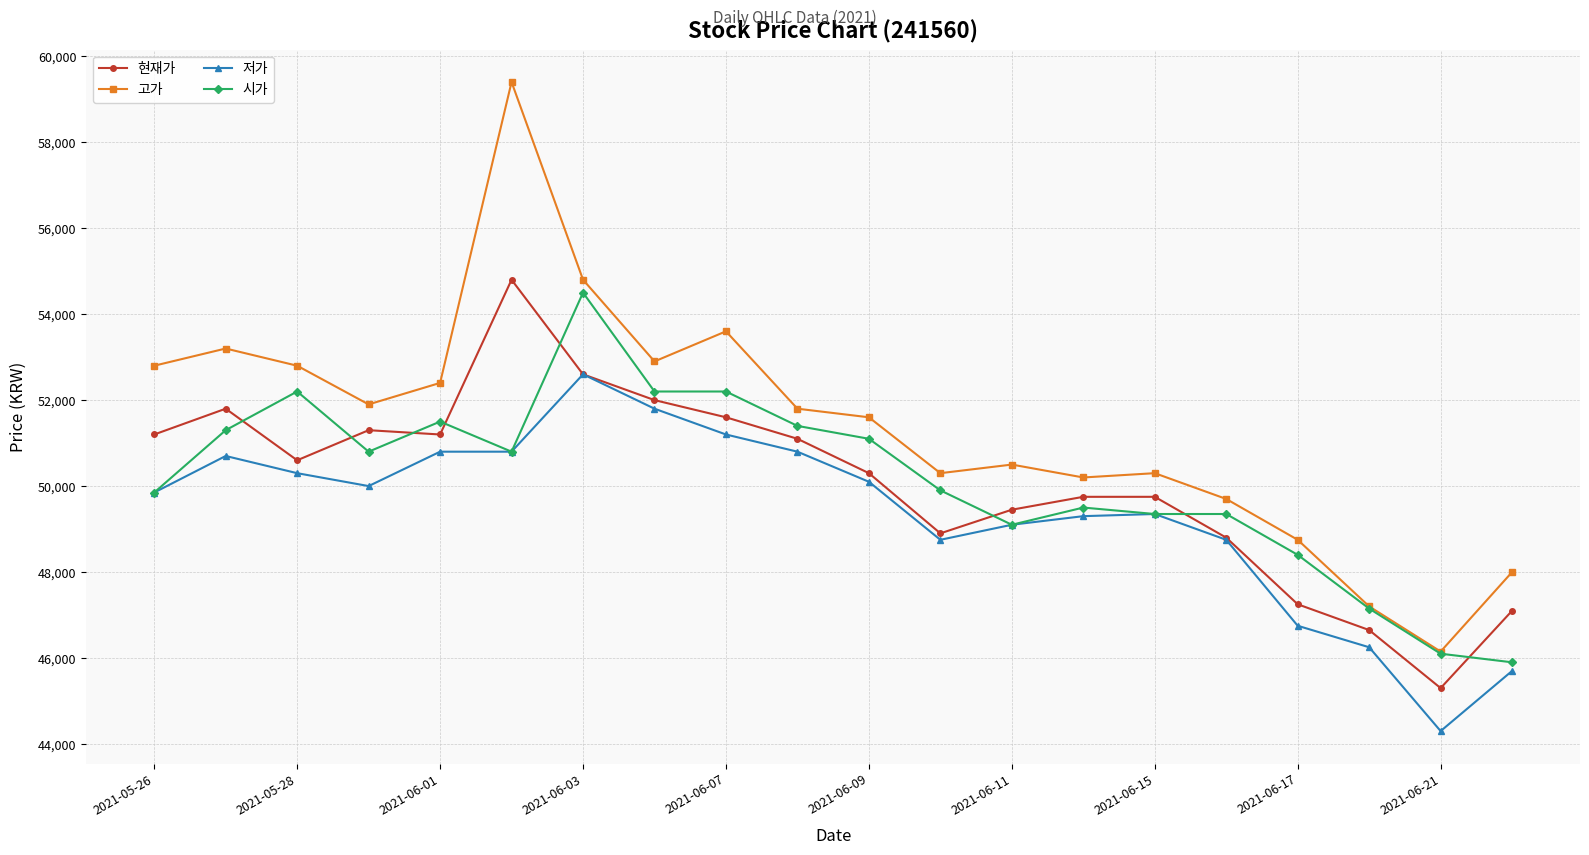

What is the value of the 현재가 point at the 1st from the left?

51200